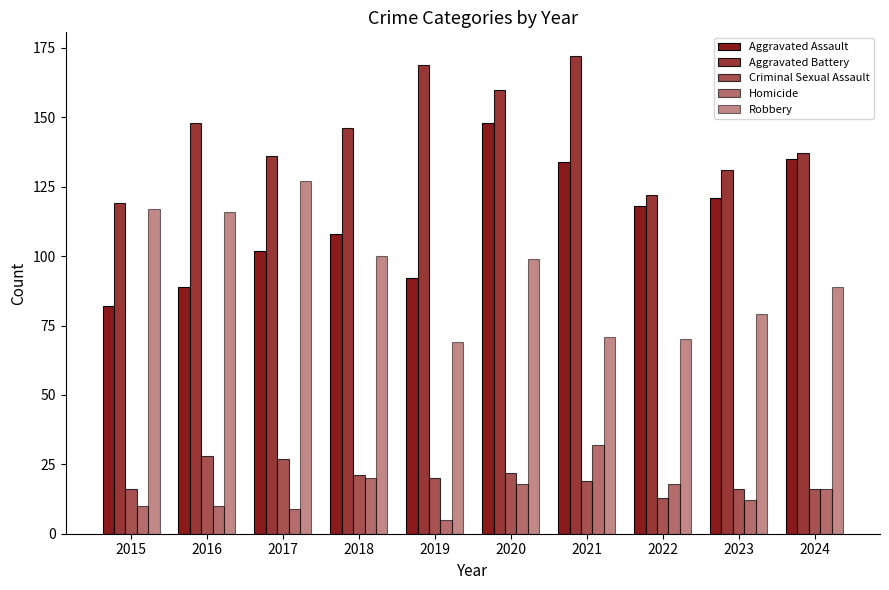

How many bars are there in total?

50